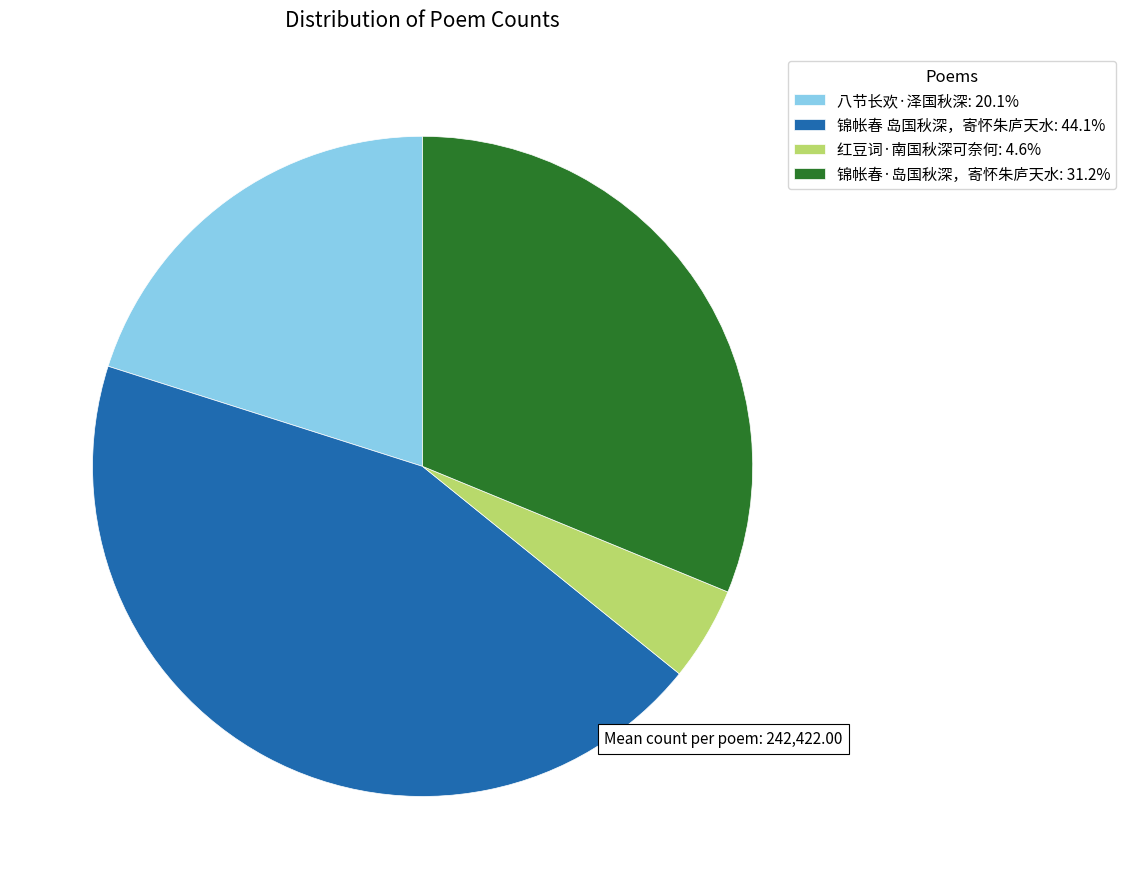

Is there a majority slice in this chart?

No